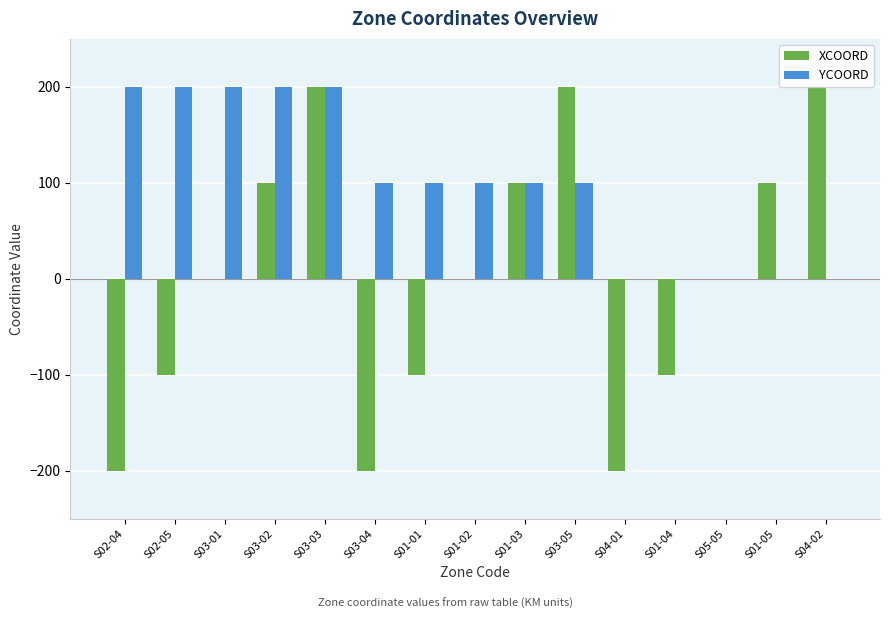

The YCOORD series shows 100 at S03-04. True or false?

True